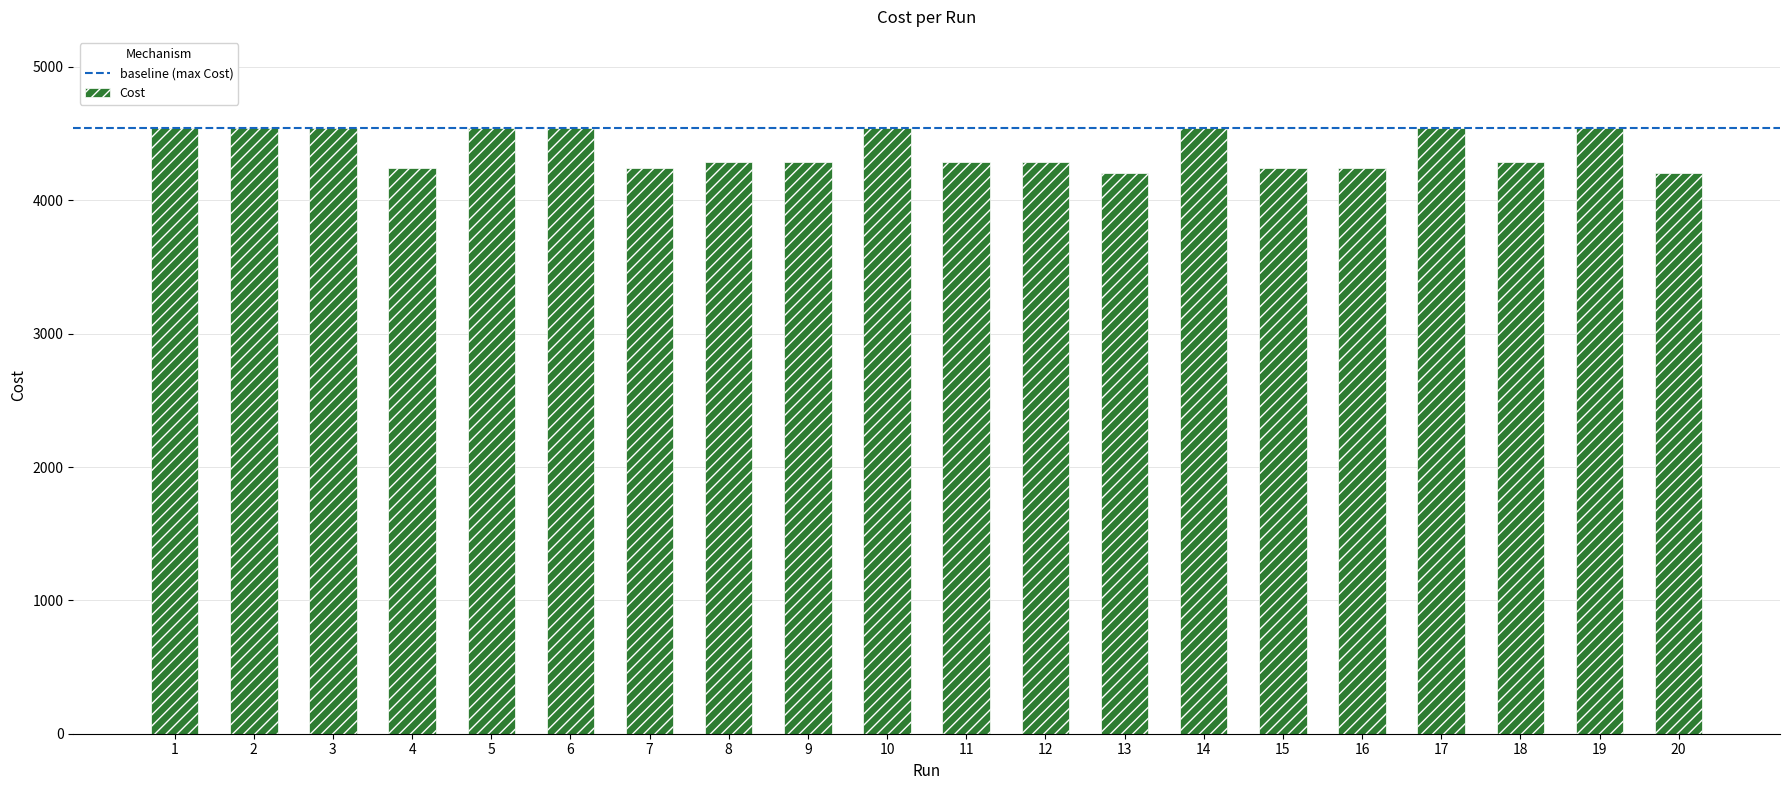

How many data points does each series have?

20